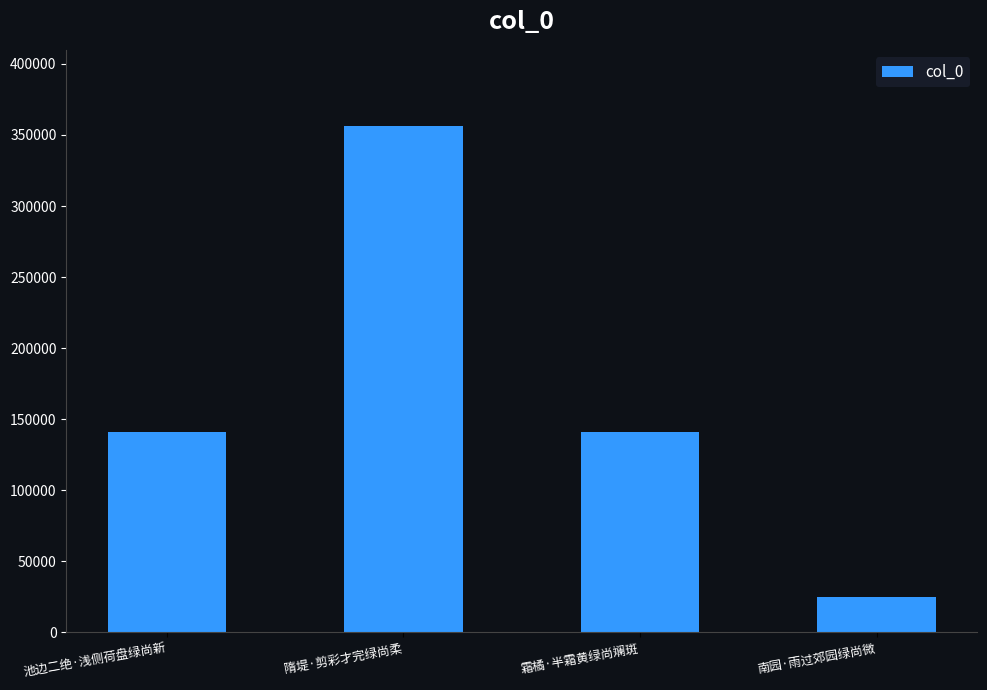

What is the greatest value displayed?

356430